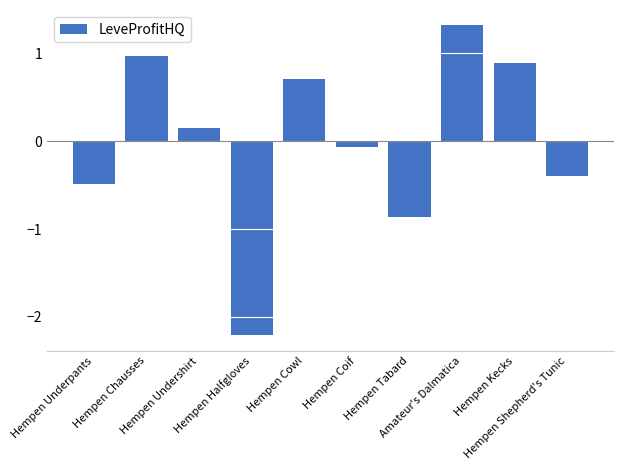

How many bars are there in total?

10